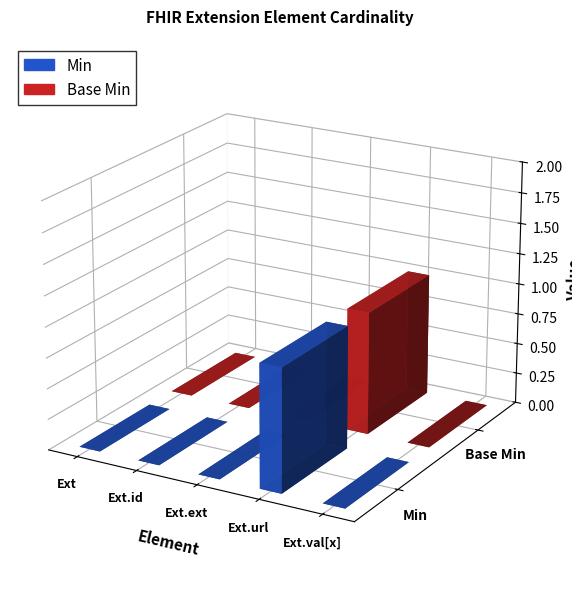

Reading right to left, list all the values displayed in this chart.

Min: 0	1	0	0	0
Base Min: 0	1	0	0	0